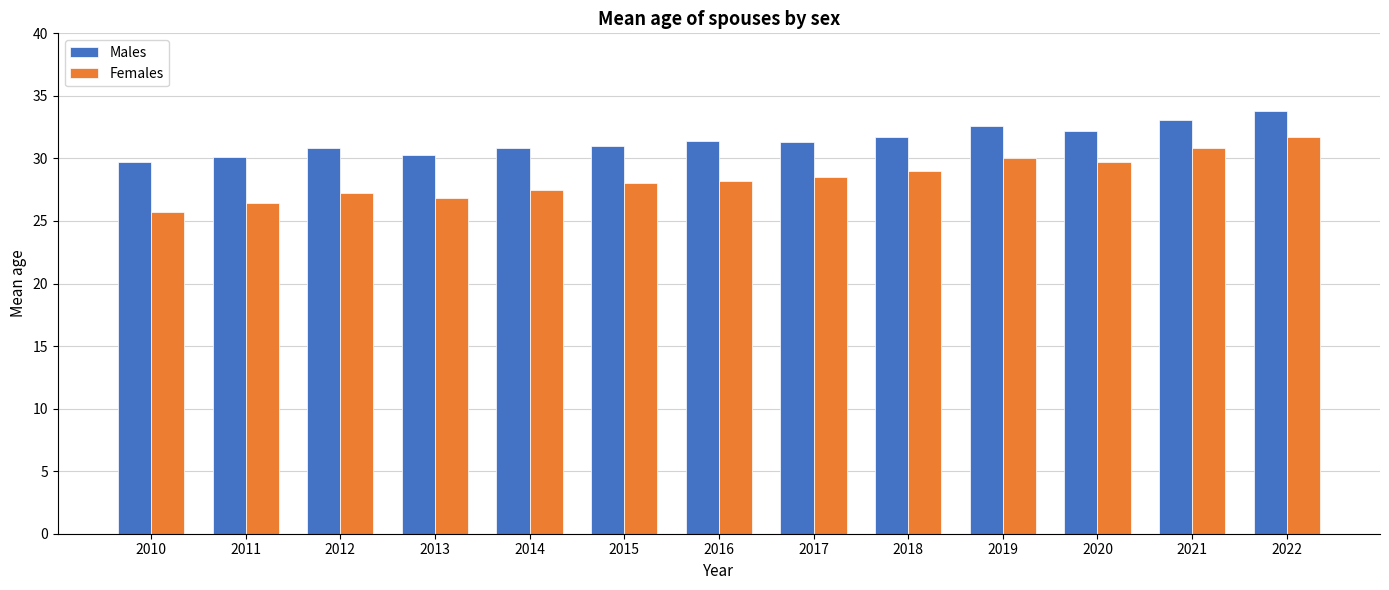

How many bars are there in total?

26